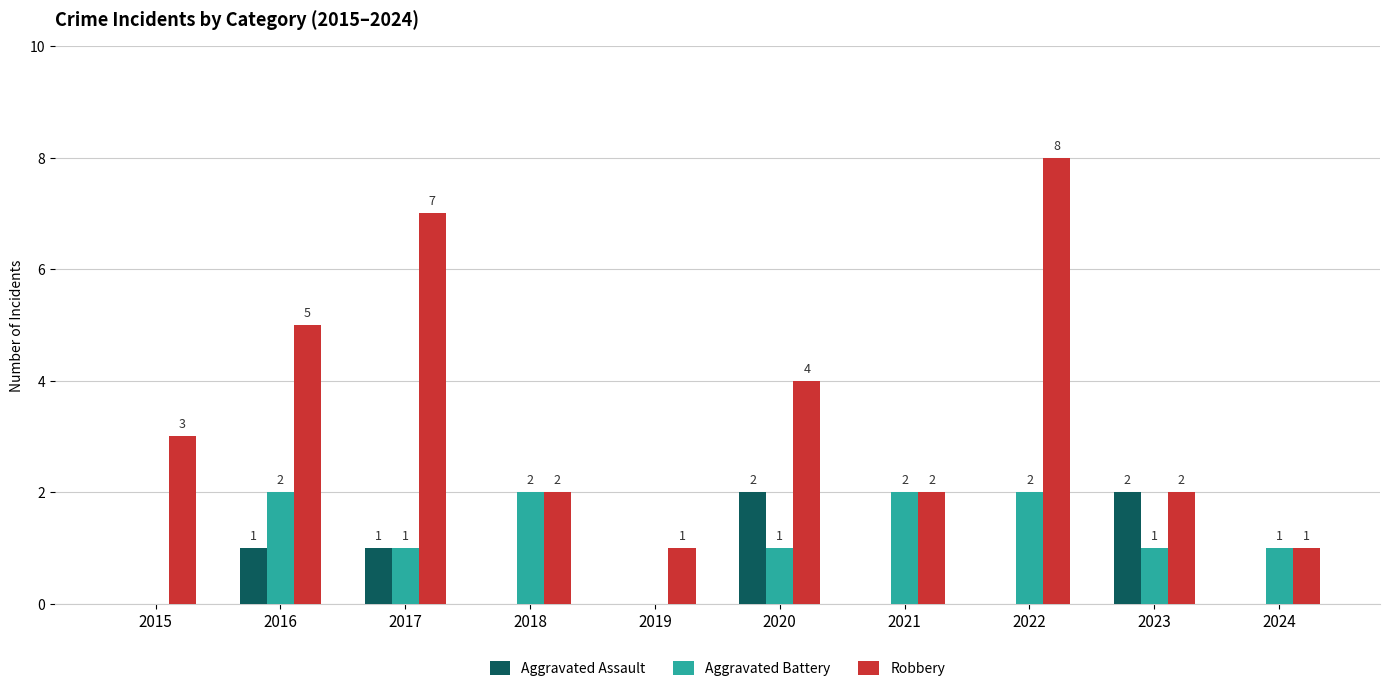

What is the total value across all series at 2023?

5